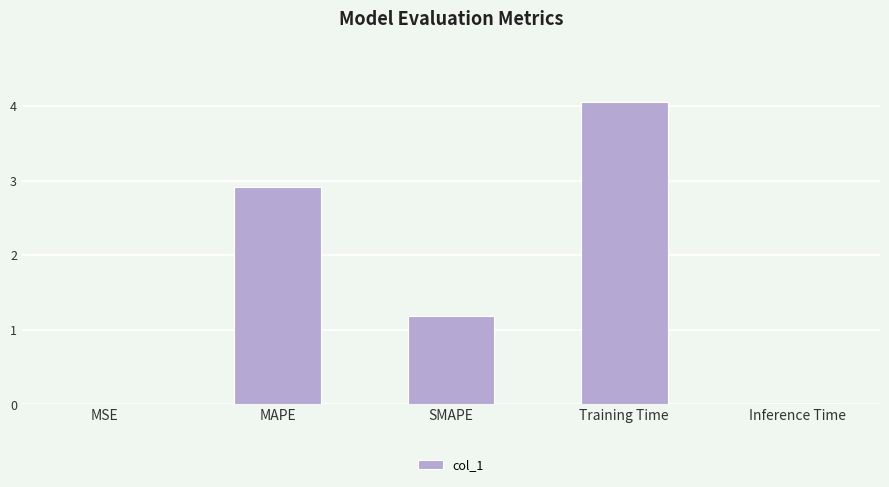

Between SMAPE and Training Time, which is larger?

Training Time